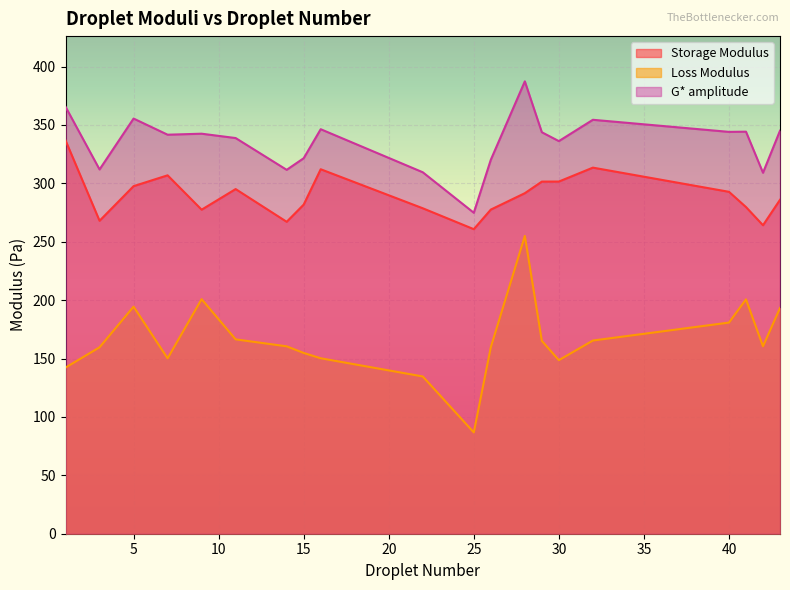

At which label is G* amplitude closest to 331?

30